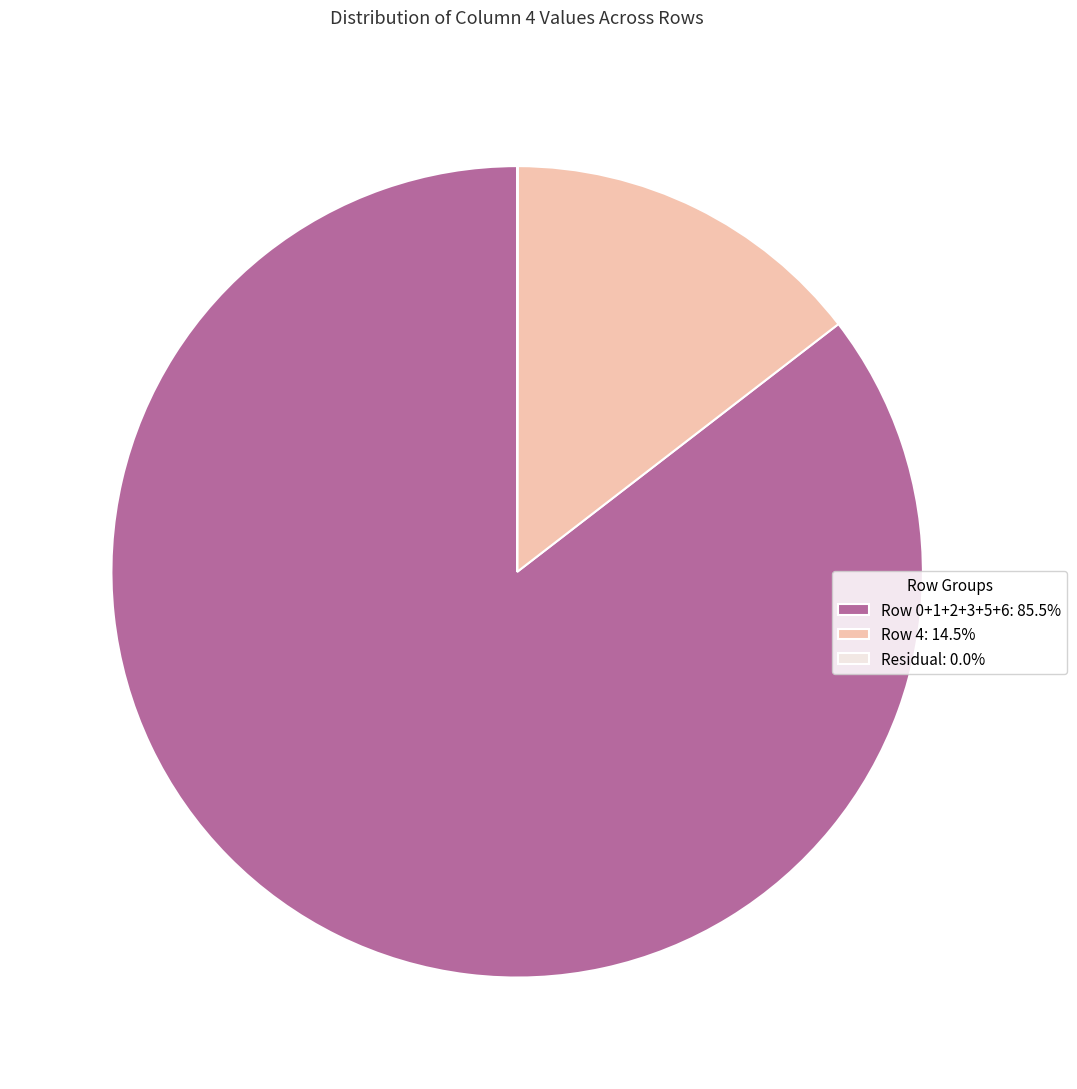

Combined, do Row 0+1+2+3+5+6: 85.5% and Row 4: 14.5% account for over 50%?

Yes